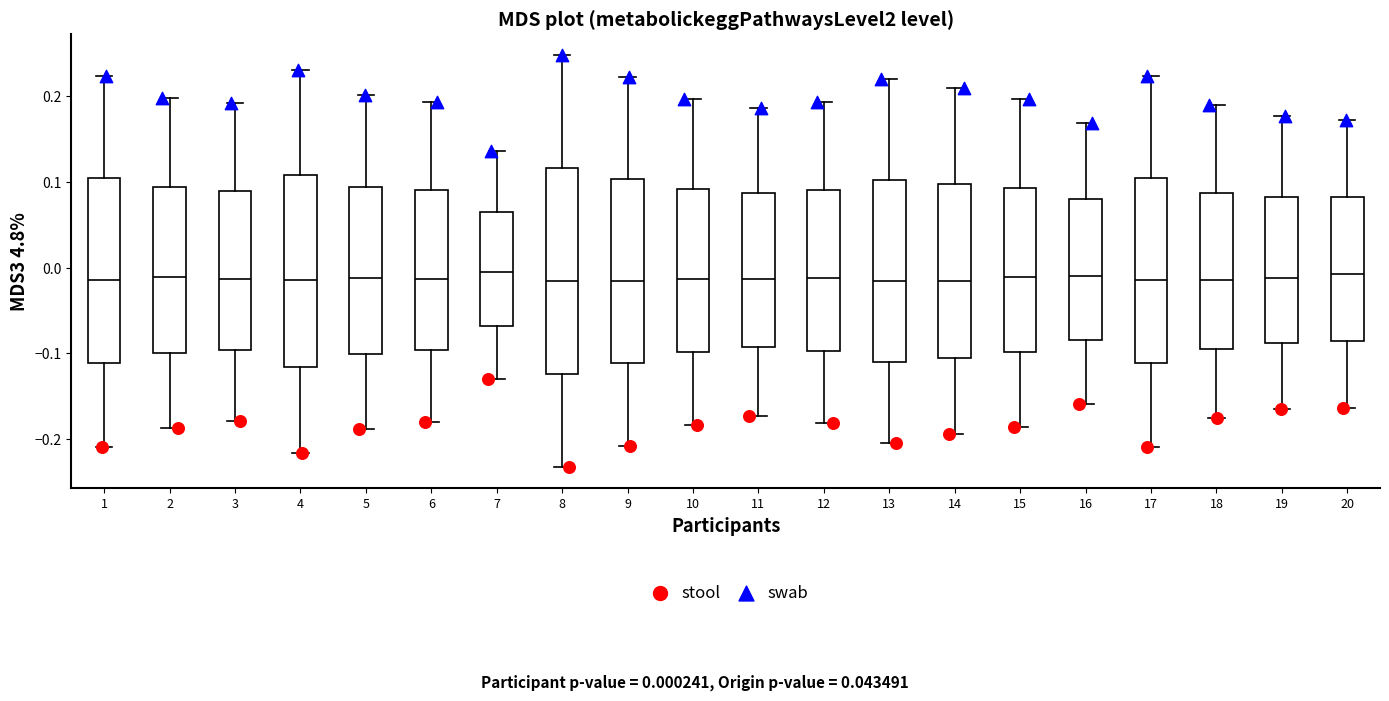

Reading left to right, transcribe this box plot: for each box, give where its median line is, the range the box spans, and where its two whiskers end, as read against the y-axis. The values are not printed on the chart, so give them approximately, as read against the axis.

1: median -0.01, box -0.11 to 0.10, whiskers -0.21 to 0.22
2: median -0.01, box -0.10 to 0.09, whiskers -0.19 to 0.20
3: median -0.01, box -0.10 to 0.09, whiskers -0.18 to 0.19
4: median -0.01, box -0.12 to 0.11, whiskers -0.22 to 0.23
5: median -0.01, box -0.10 to 0.09, whiskers -0.19 to 0.20
6: median -0.01, box -0.10 to 0.09, whiskers -0.18 to 0.19
7: median -0.01, box -0.07 to 0.07, whiskers -0.13 to 0.14
8: median -0.02, box -0.12 to 0.12, whiskers -0.23 to 0.25
9: median -0.02, box -0.11 to 0.10, whiskers -0.21 to 0.22
10: median -0.01, box -0.10 to 0.09, whiskers -0.18 to 0.20
11: median -0.01, box -0.09 to 0.09, whiskers -0.17 to 0.19
12: median -0.01, box -0.10 to 0.09, whiskers -0.18 to 0.19
13: median -0.02, box -0.11 to 0.10, whiskers -0.20 to 0.22
14: median -0.02, box -0.10 to 0.10, whiskers -0.19 to 0.21
15: median -0.01, box -0.10 to 0.09, whiskers -0.19 to 0.20
16: median -0.01, box -0.08 to 0.08, whiskers -0.16 to 0.17
17: median -0.01, box -0.11 to 0.10, whiskers -0.21 to 0.22
18: median -0.01, box -0.09 to 0.09, whiskers -0.17 to 0.19
19: median -0.01, box -0.09 to 0.08, whiskers -0.16 to 0.18
20: median -0.01, box -0.09 to 0.08, whiskers -0.16 to 0.17